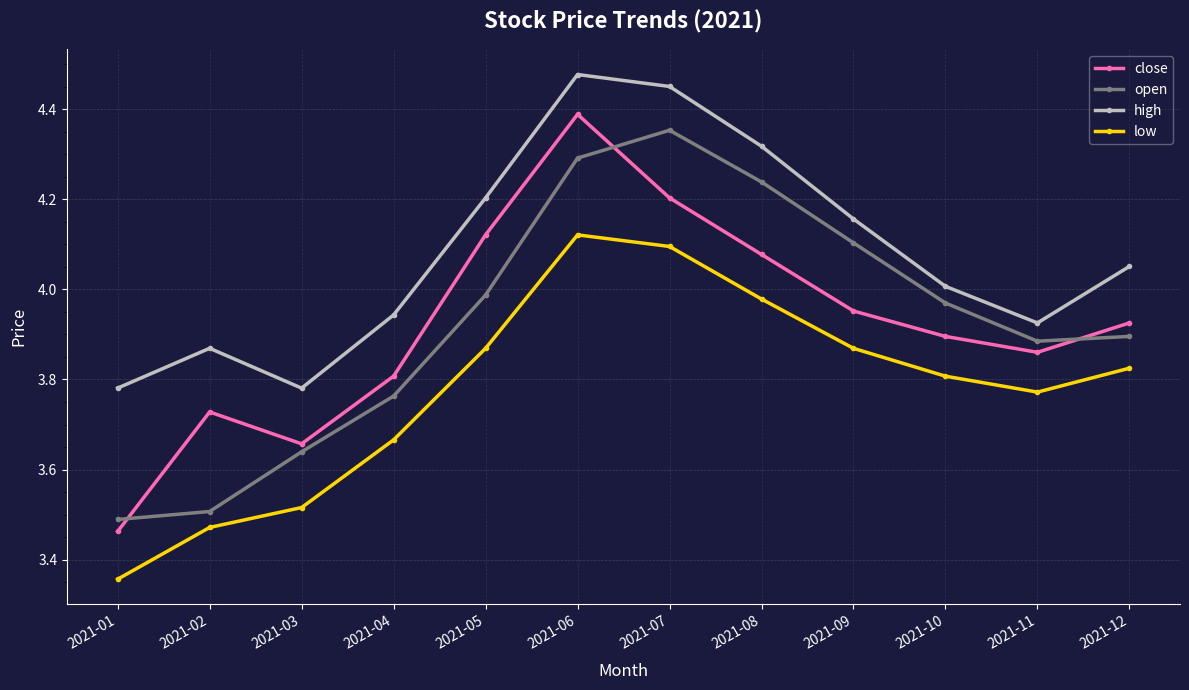

Rank the categories by open value from highest to lowest.

2021-07, 2021-06, 2021-08, 2021-09, 2021-05, 2021-10, 2021-12, 2021-11, 2021-04, 2021-03, 2021-02, 2021-01